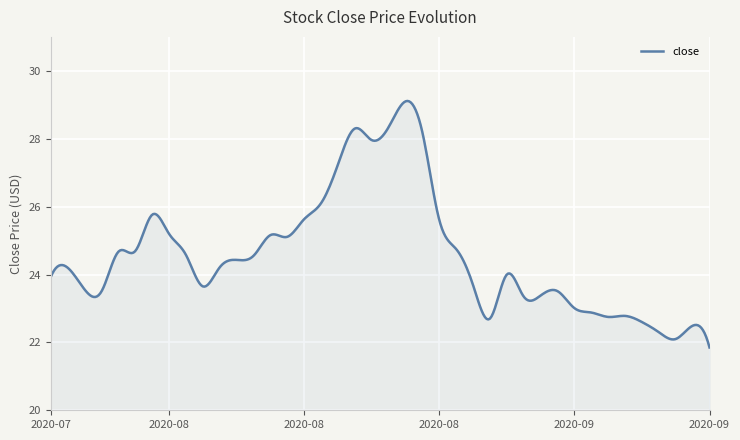

What is the difference between the maximum and minimum values?

7.3